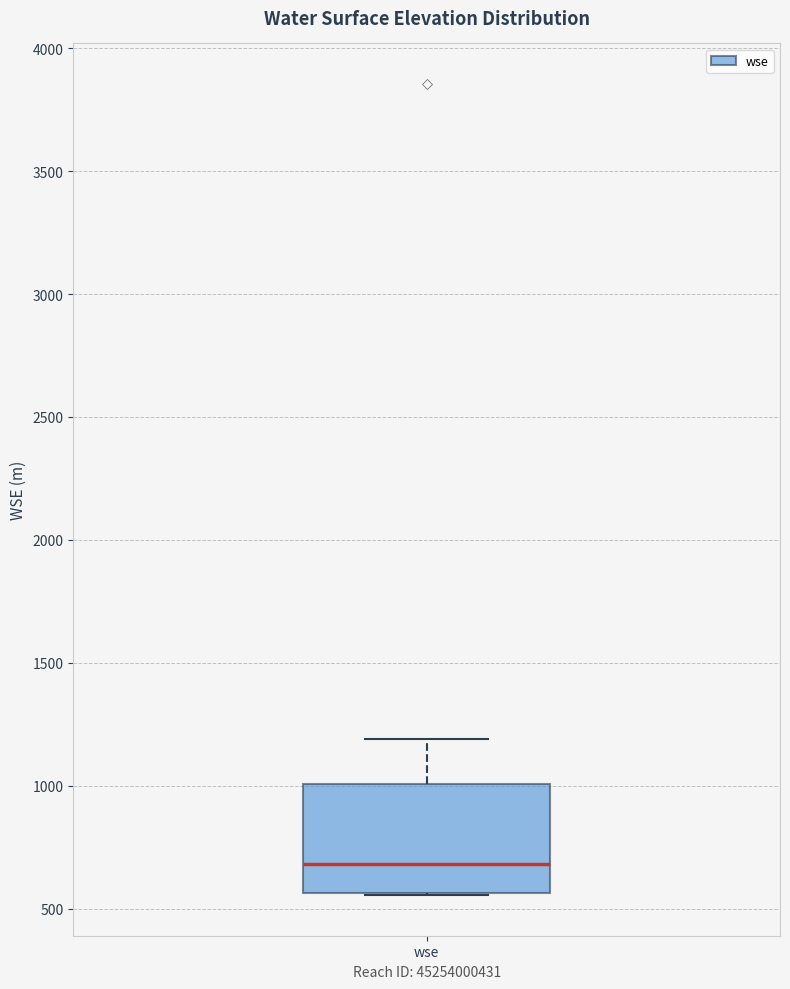

Transcribe this box plot: give where the median line is, the range the box spans, and where the two whiskers end, as read against the y-axis. The values are not printed on the chart, so give them approximately, as read against the axis.

median 700, box 550 to 1000, whiskers 550 to 1200